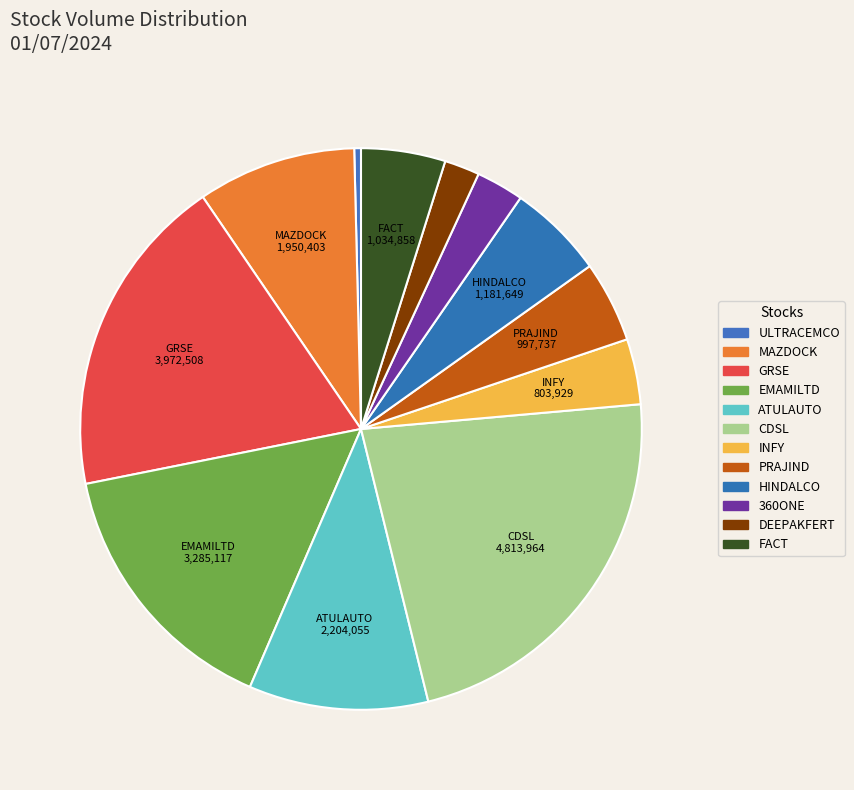

Which category has the smallest portion of the pie?

ULTRACEMCO